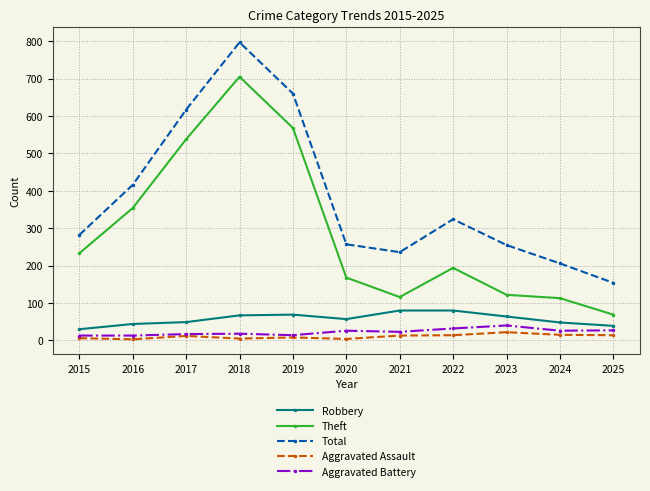

True or false: Aggravated Battery and Total intersect in this chart.

False